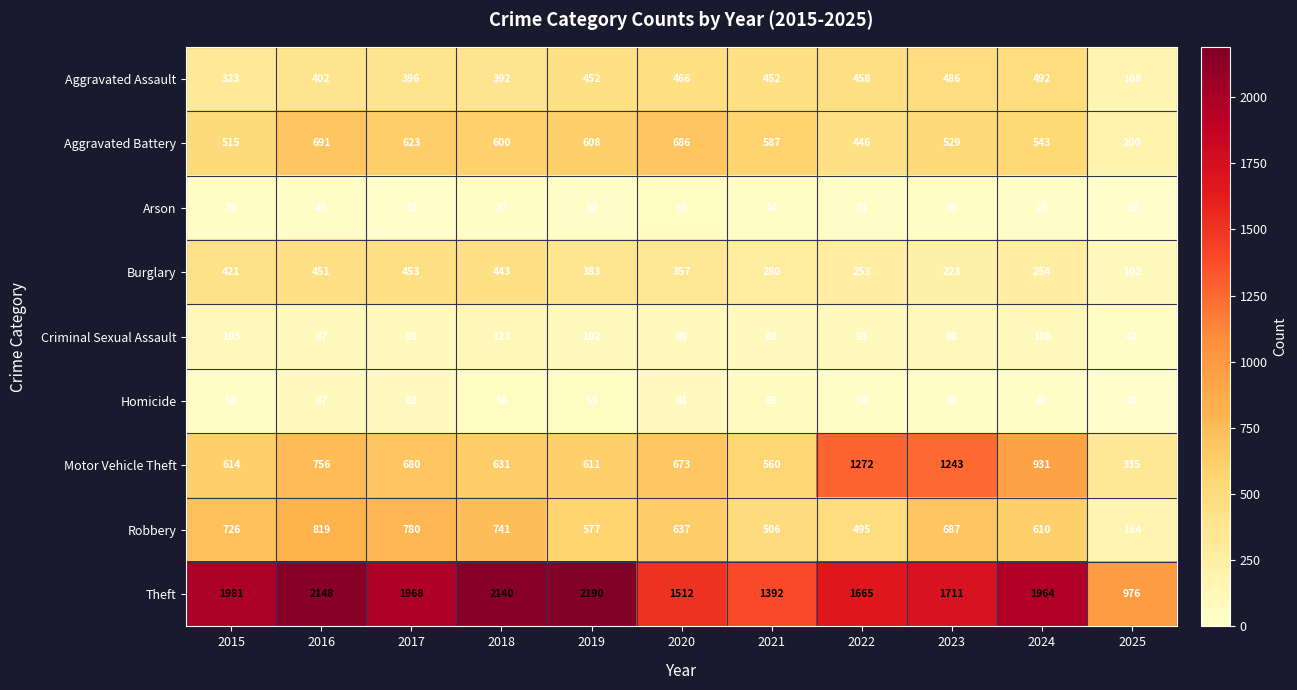

What is the difference between the maximum and minimum values in the Aggravated Assault series?

324